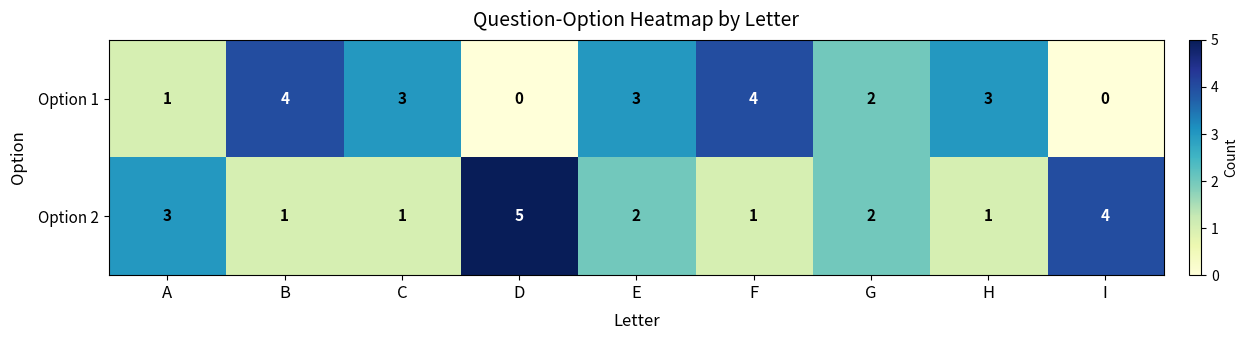

Which category has the highest value across all series?

D